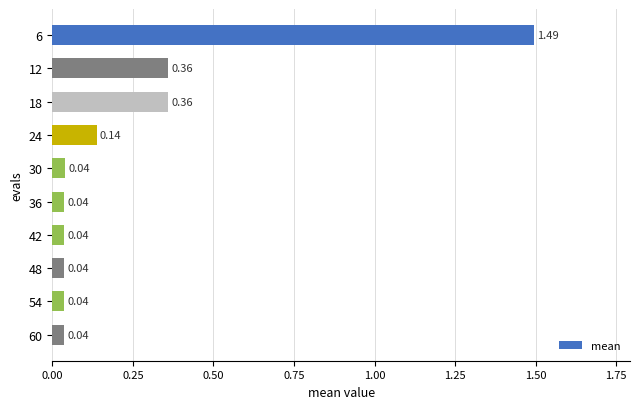

What is the difference between the values at 6 and 18?

1.1